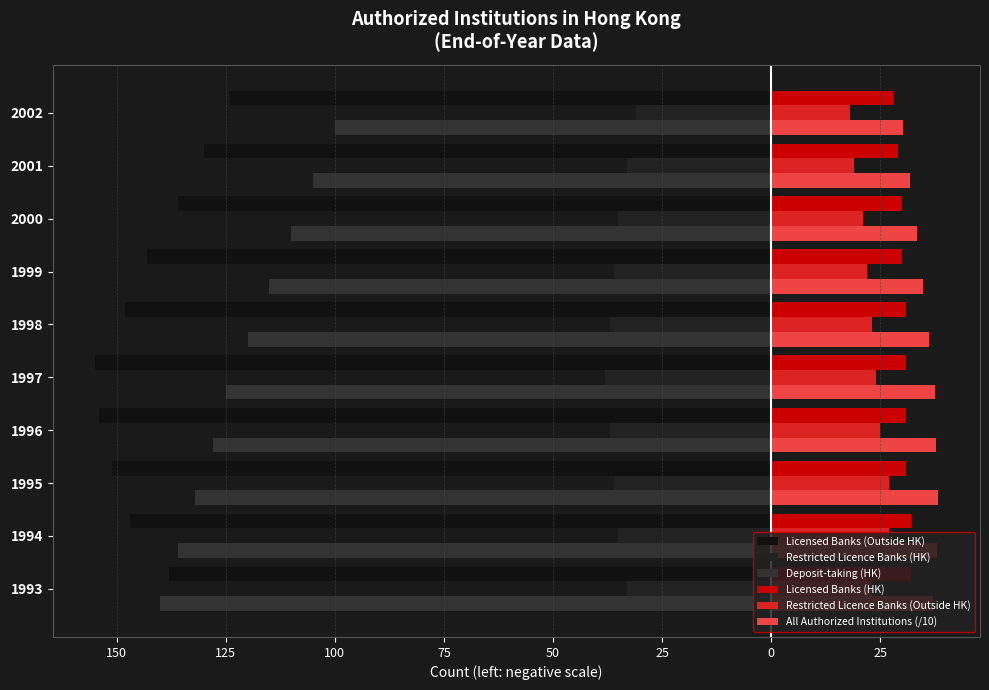

What is the value of the Restricted Licence Banks (HK) bar at the 8th from the left?

-35.0